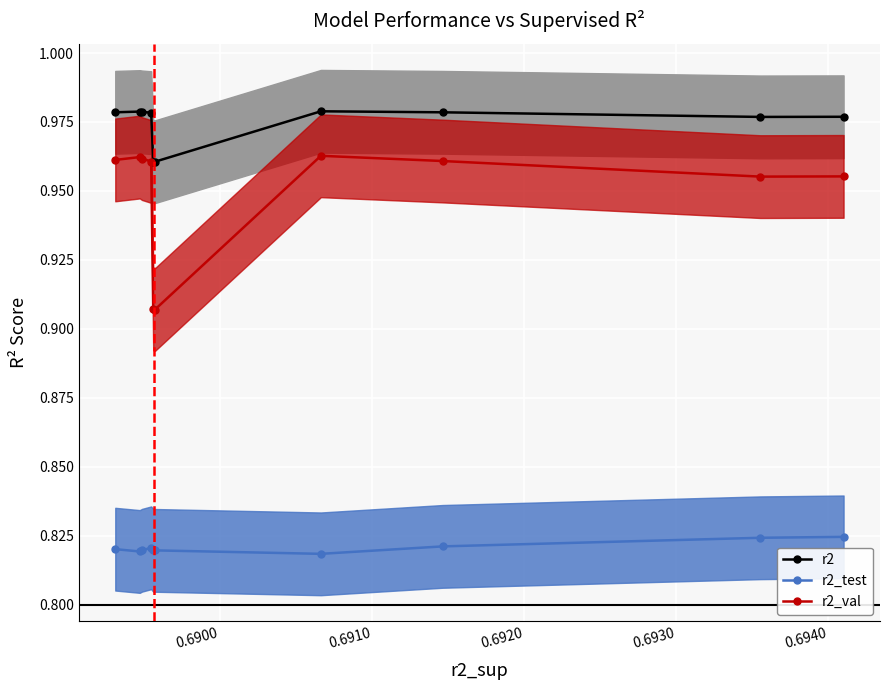

True or false: r2 and r2_test intersect in this chart.

False